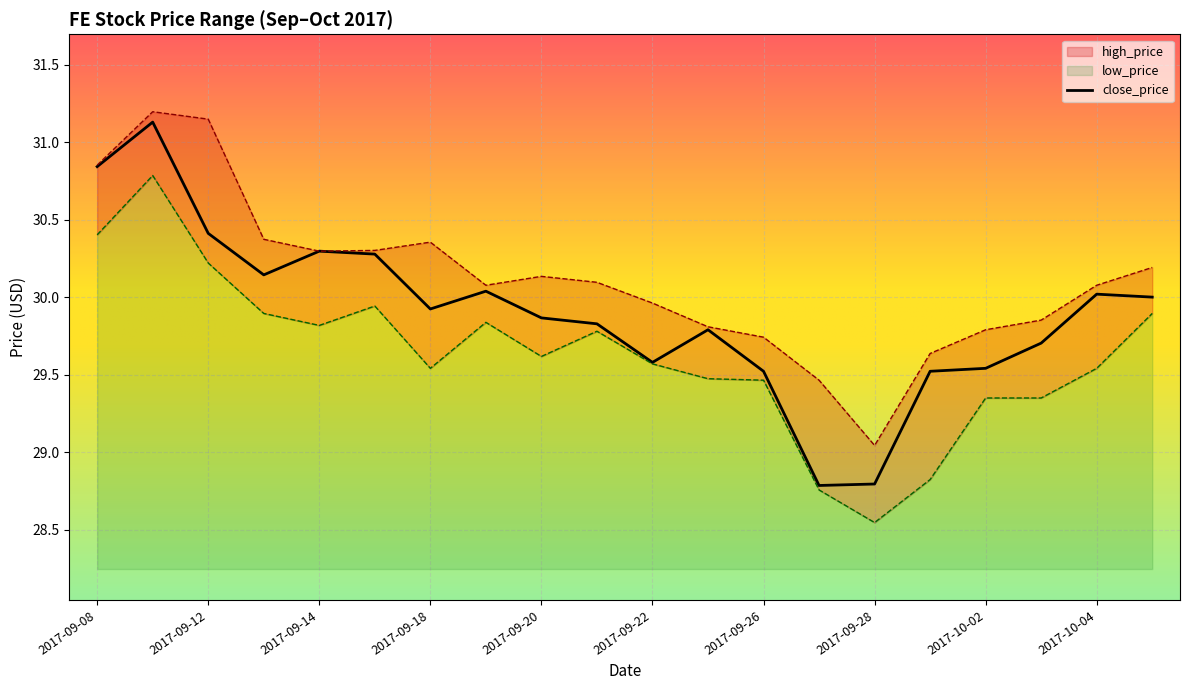

At which label is close_price closest to 29?

2017-09-28